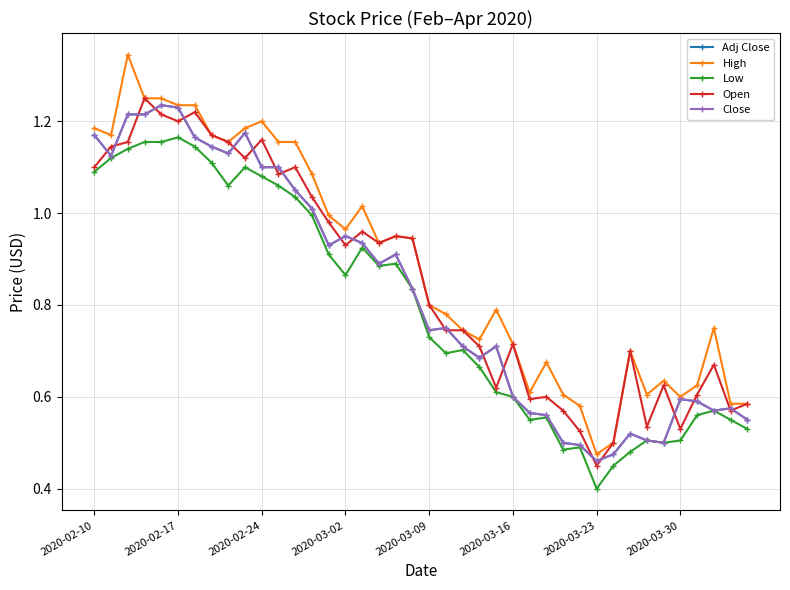

True or false: Low and Open intersect in this chart.

False